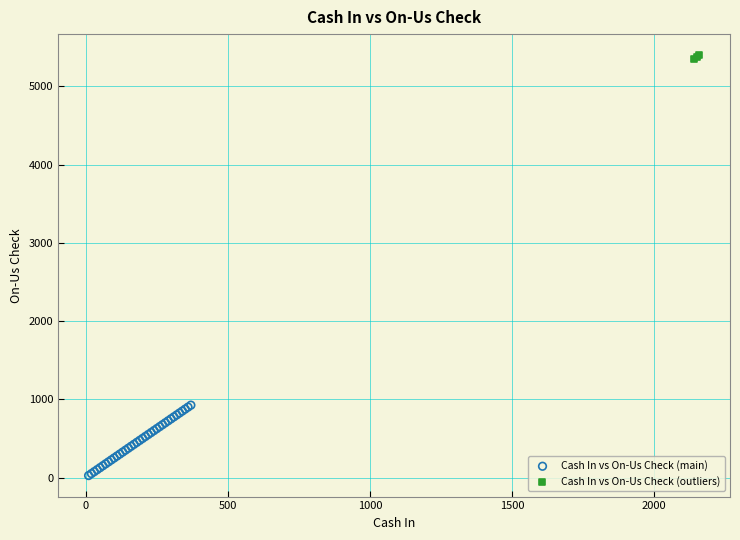

What are all the series names shown in the legend?

Cash In vs On-Us Check (main), Cash In vs On-Us Check (outliers)